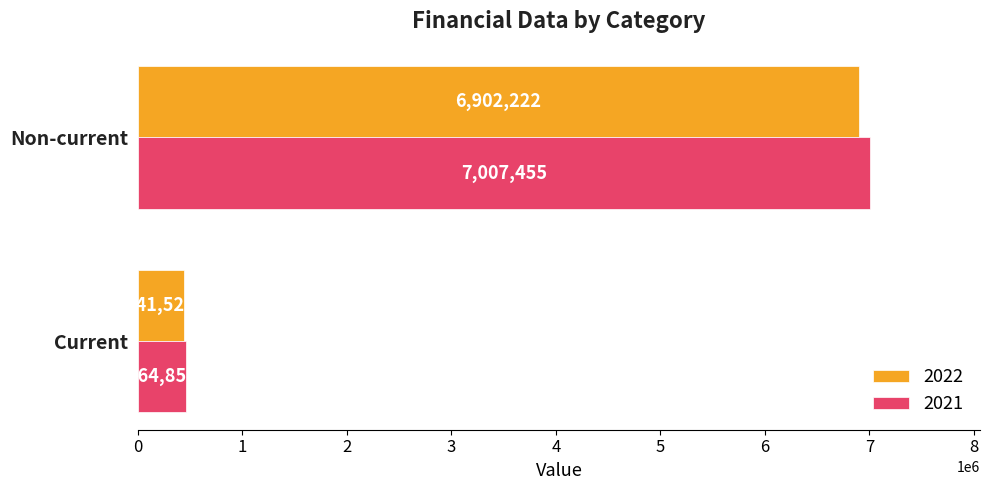

Rank the series by their maximum value, from lowest to highest.

2022, 2021